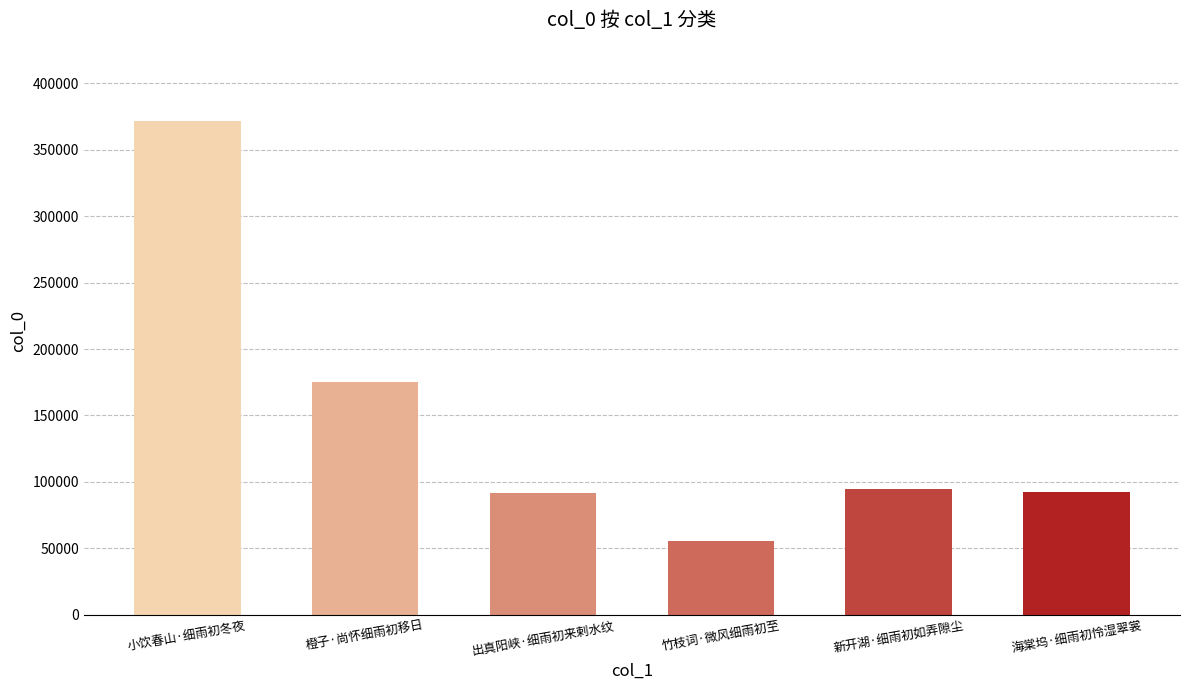

Which label corresponds to the largest value in the chart?

小饮春山·细雨初冬夜